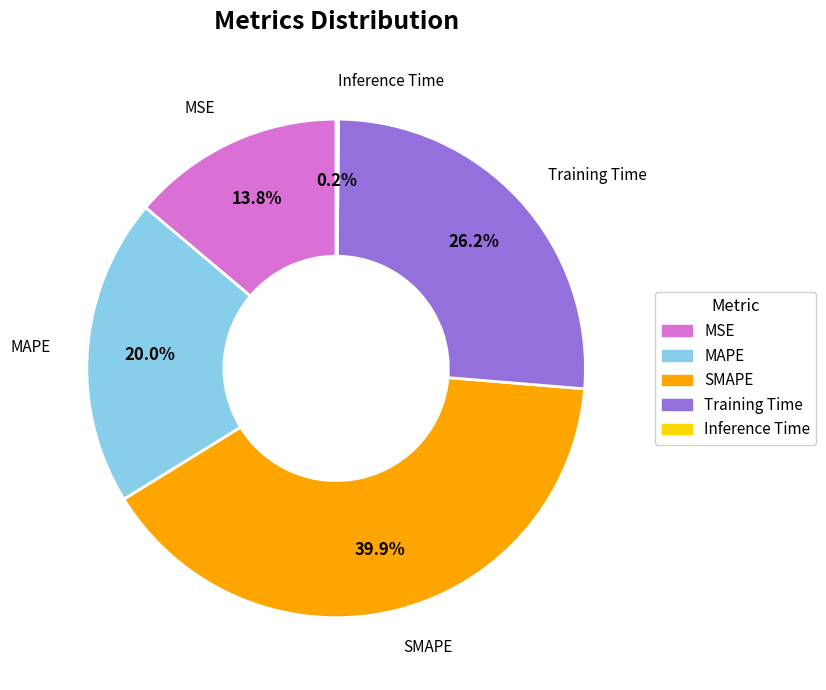

What percentage do MAPE and MSE together represent?

33.8%